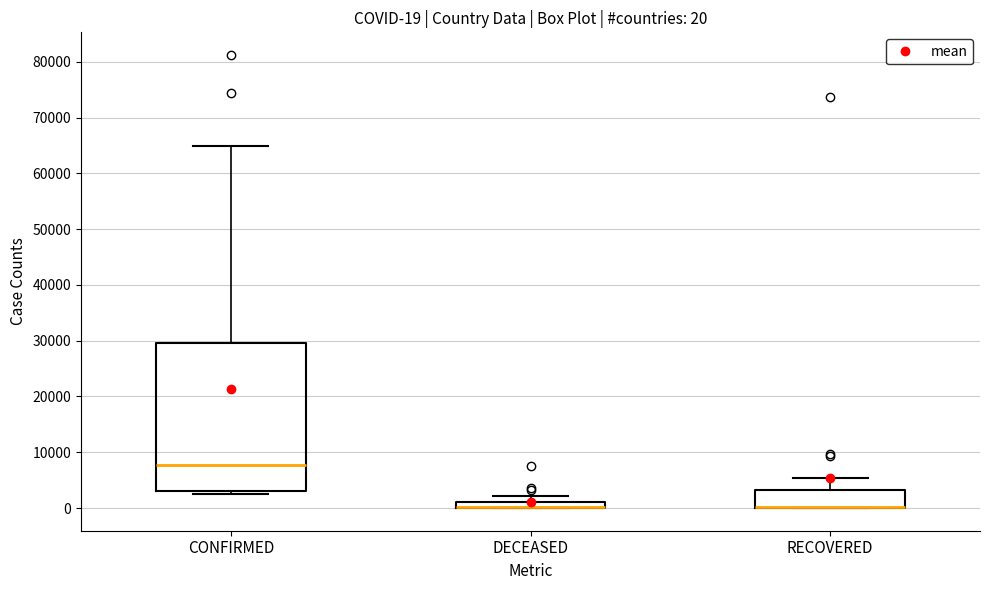

Which box is the tallest, from its lower edge to its upper edge?

CONFIRMED